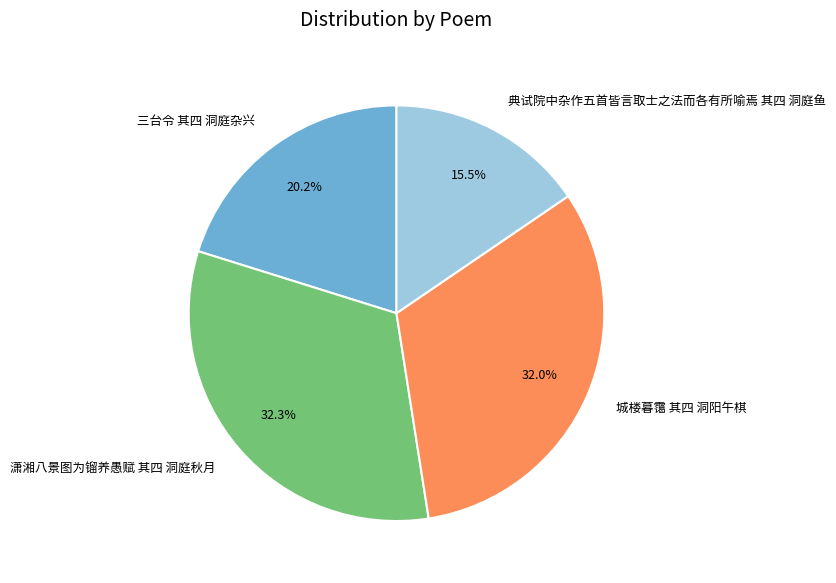

True or false: 城楼暮霭 其四 洞阳午棋 accounts for 22% of the total.

False